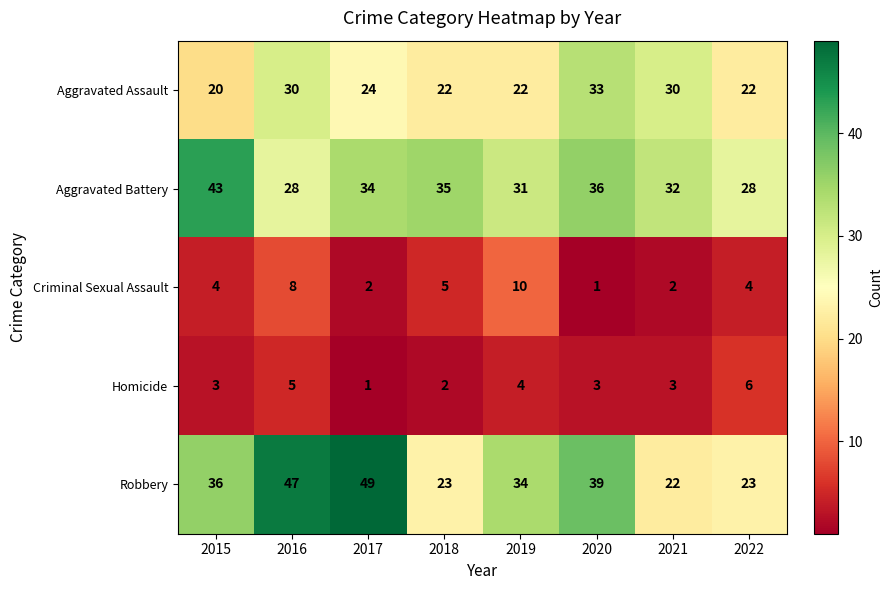

What is the difference between the maximum and minimum values in the Homicide series?

5